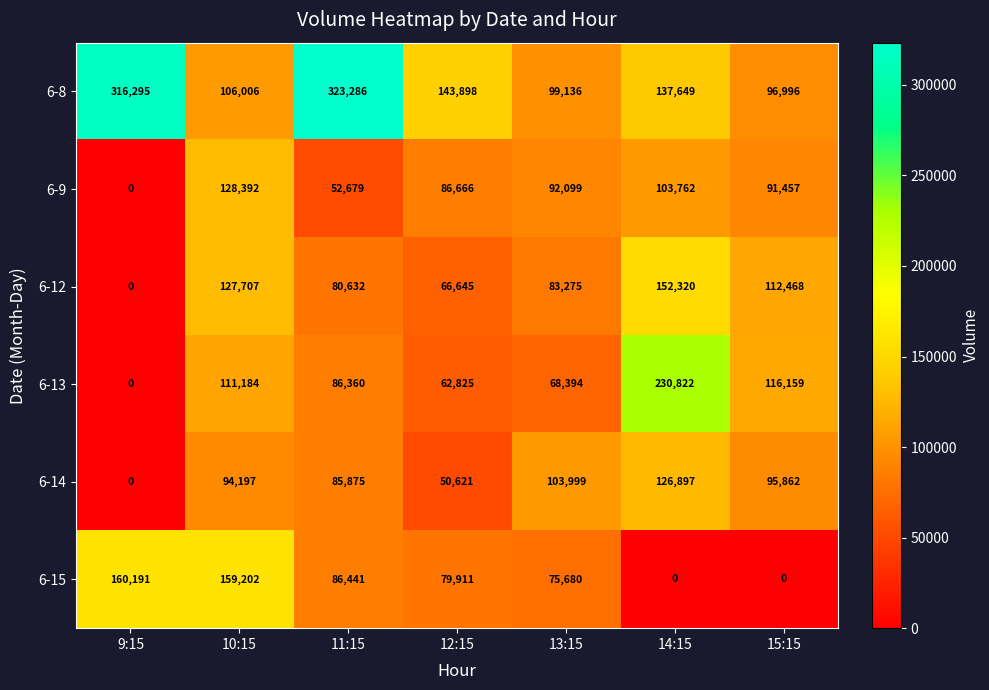

At 14:15, list the series in order from largest to smallest.

6-13, 6-12, 6-8, 6-14, 6-9, 6-15